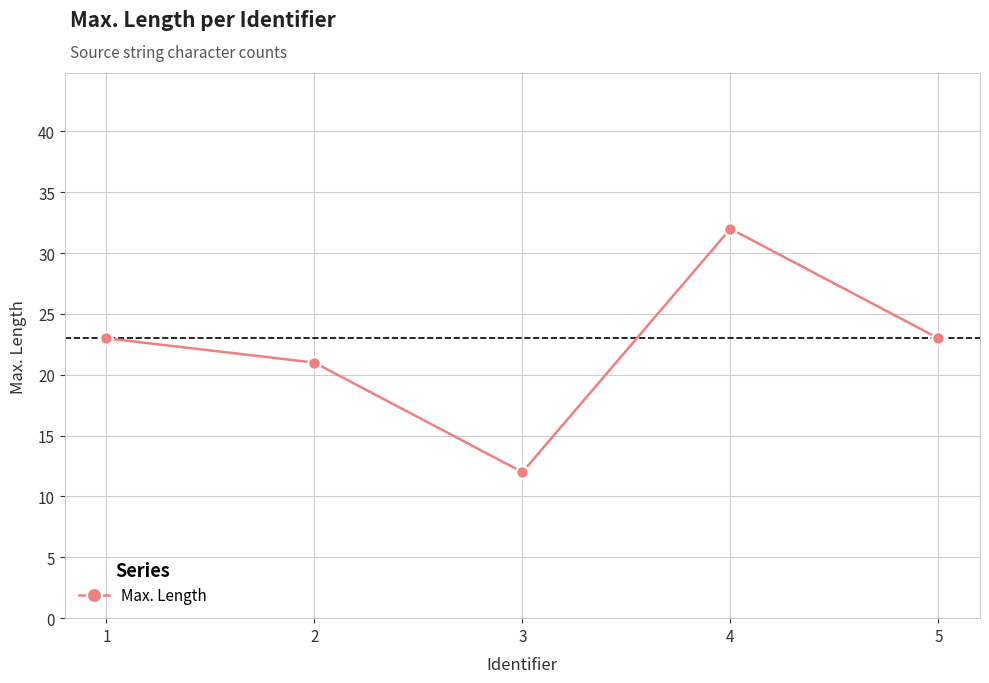

Between 2 and 5, which is larger?

5